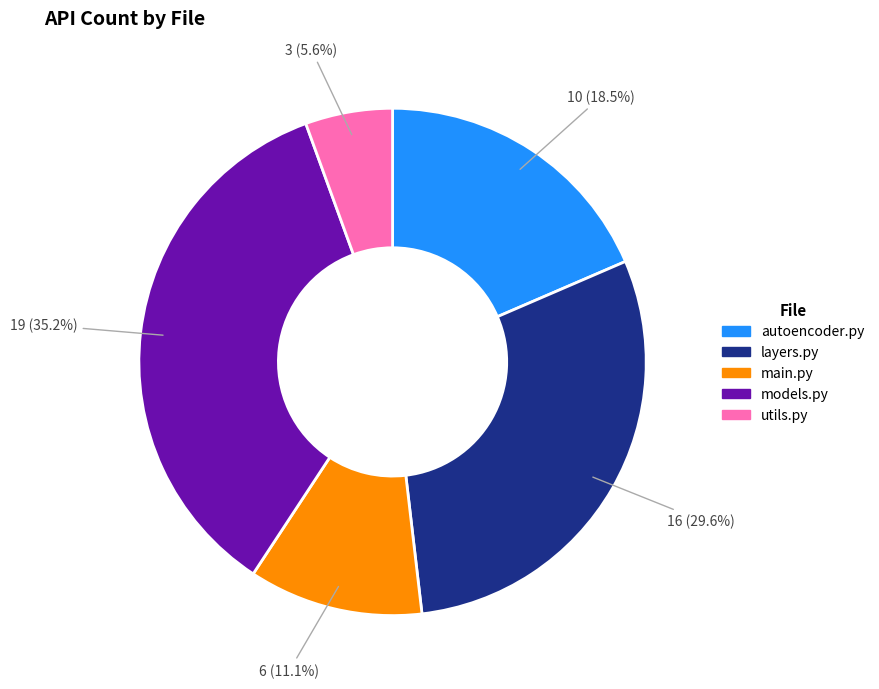

Is there any slice that represents more than half of the pie?

No